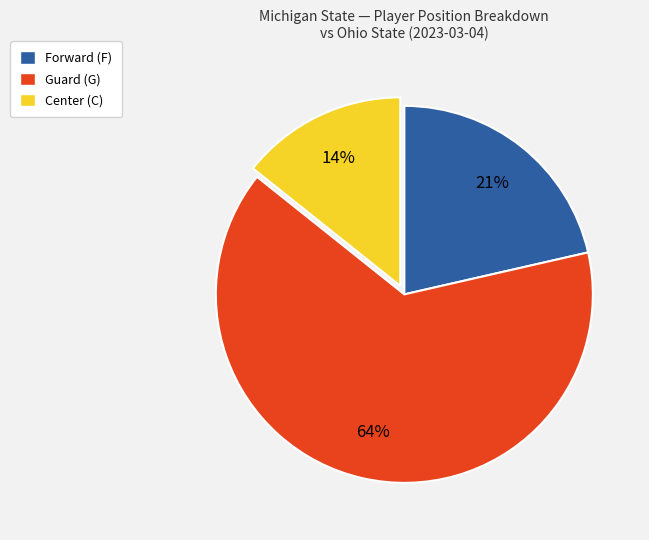

To the nearest percent, what percentage of the pie is Center (C)?

14%